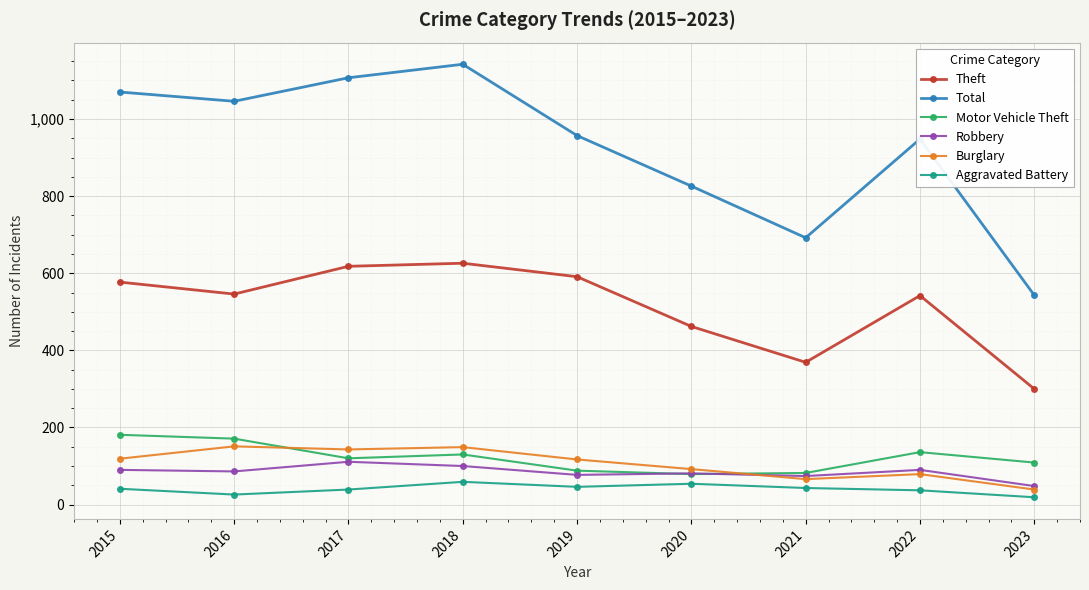

Is the value of Total at 2020 greater than the value of Burglary at 2020?

Yes